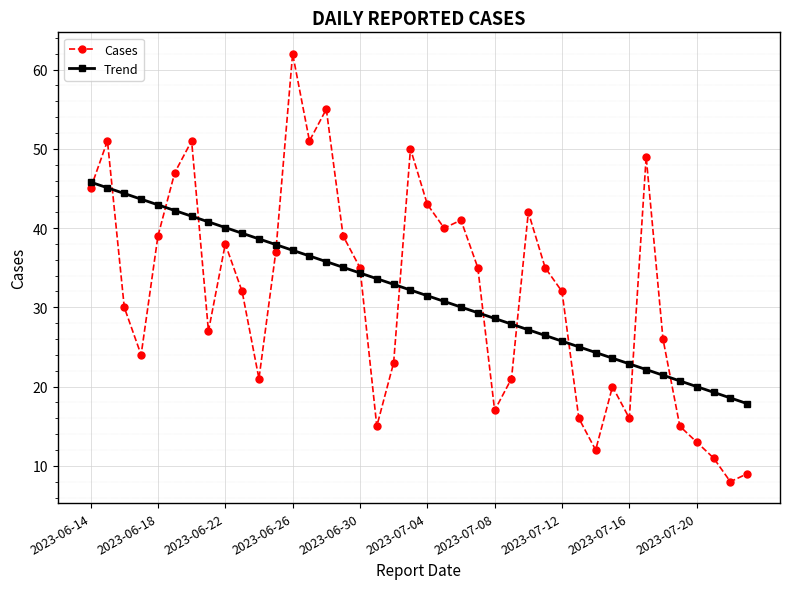

What is the greatest value displayed?

62.0